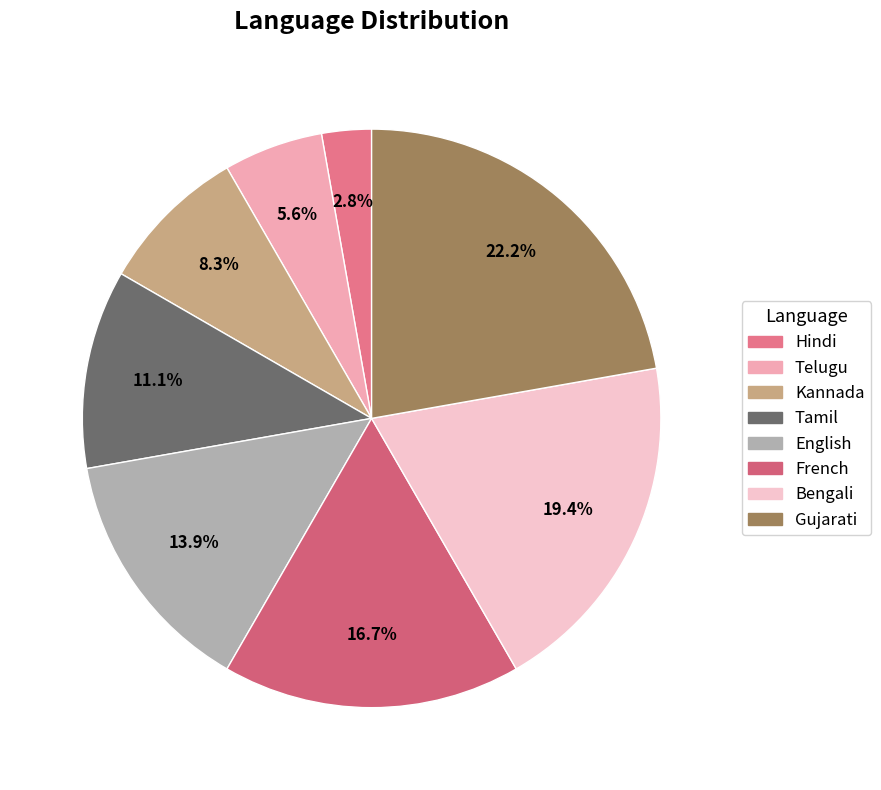

To the nearest percent, what percentage of the pie is Bengali?

19%